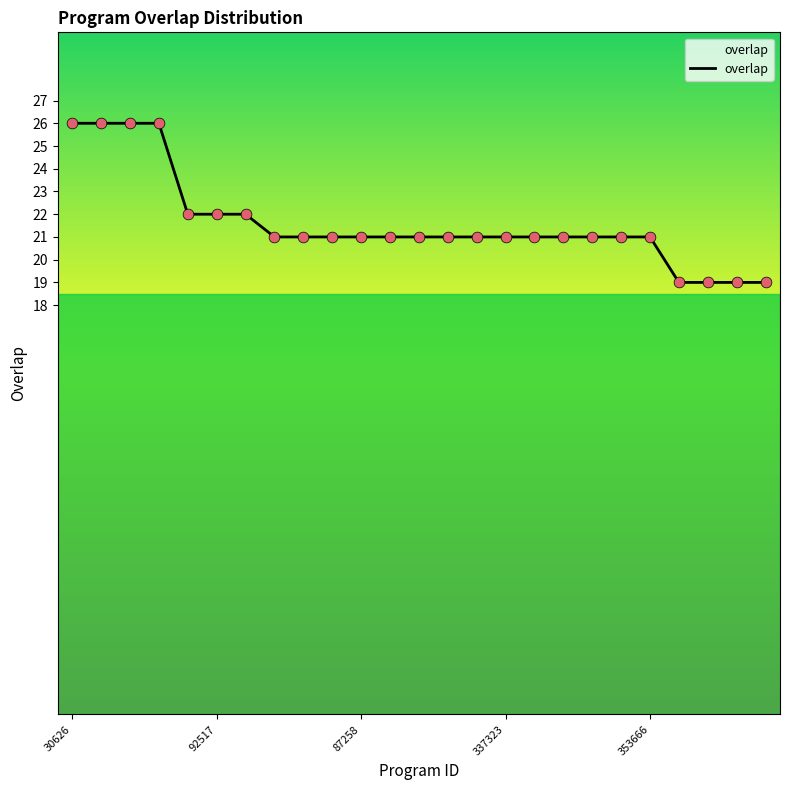

What is the maximum value shown in the chart?

26